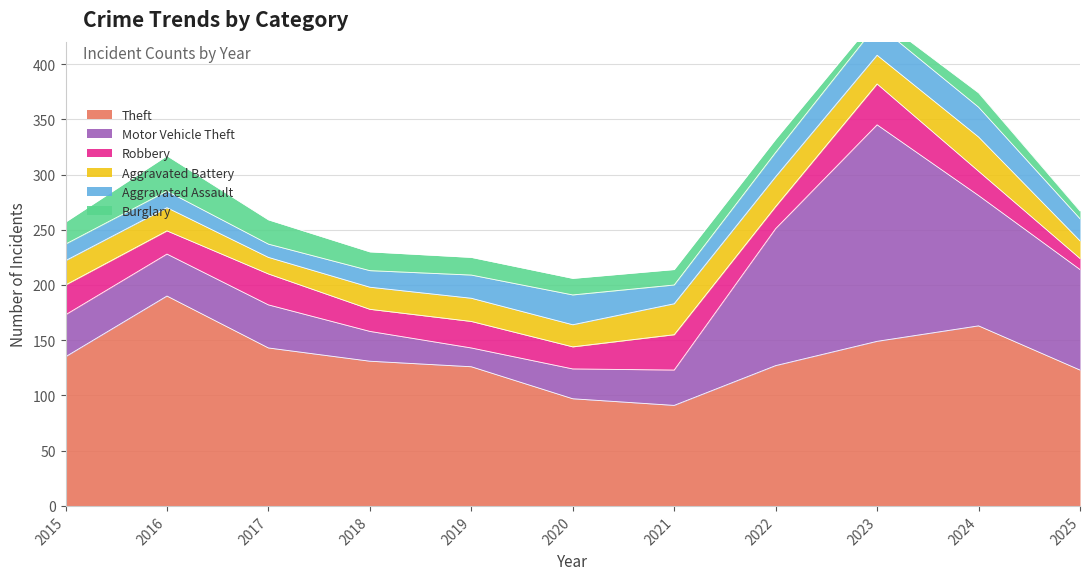

Between 2023 and 2016, which is larger?

2016